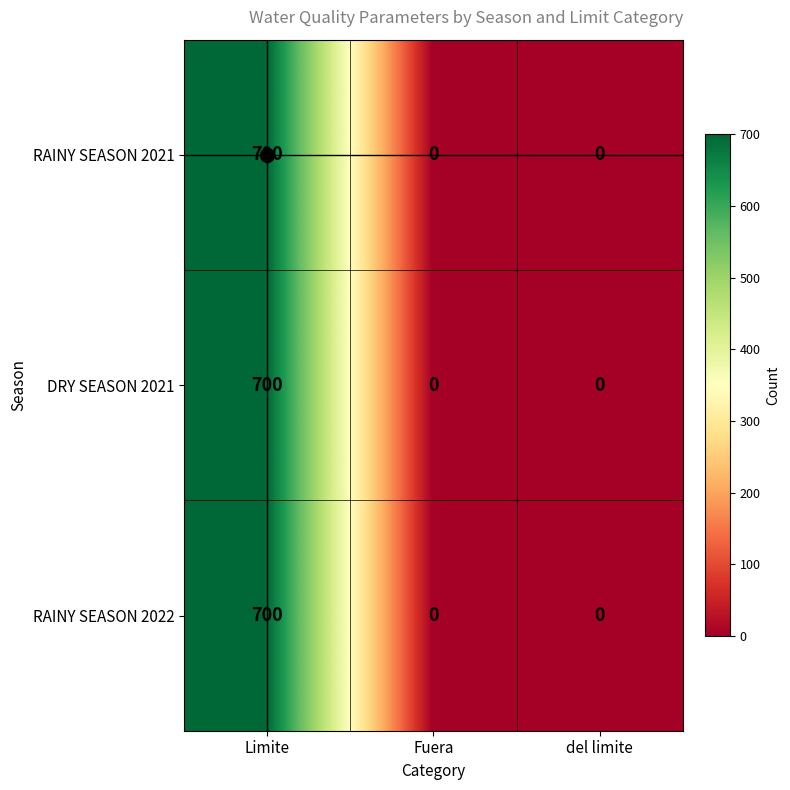

At how many categories does at least one series exceed 369?

1